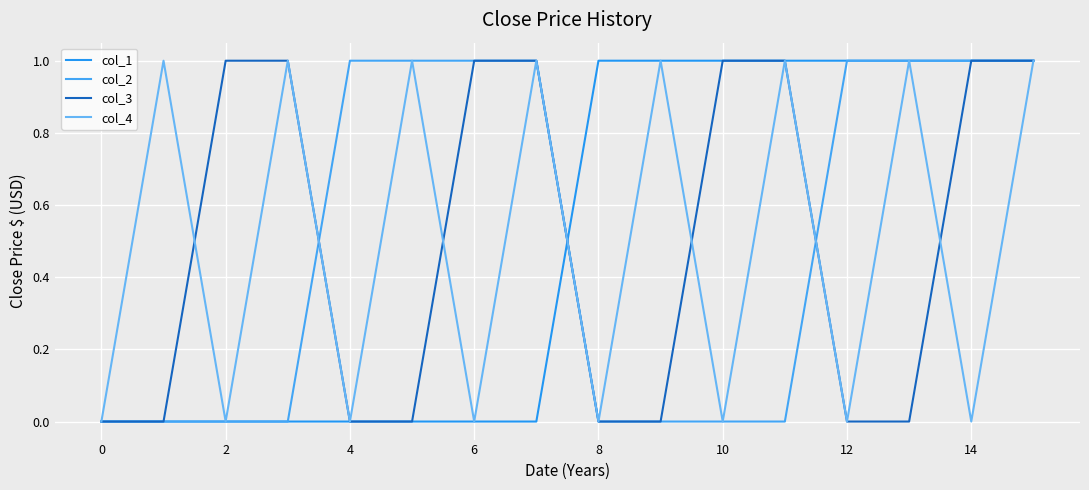

At which category is the sum across all series the highest?

15